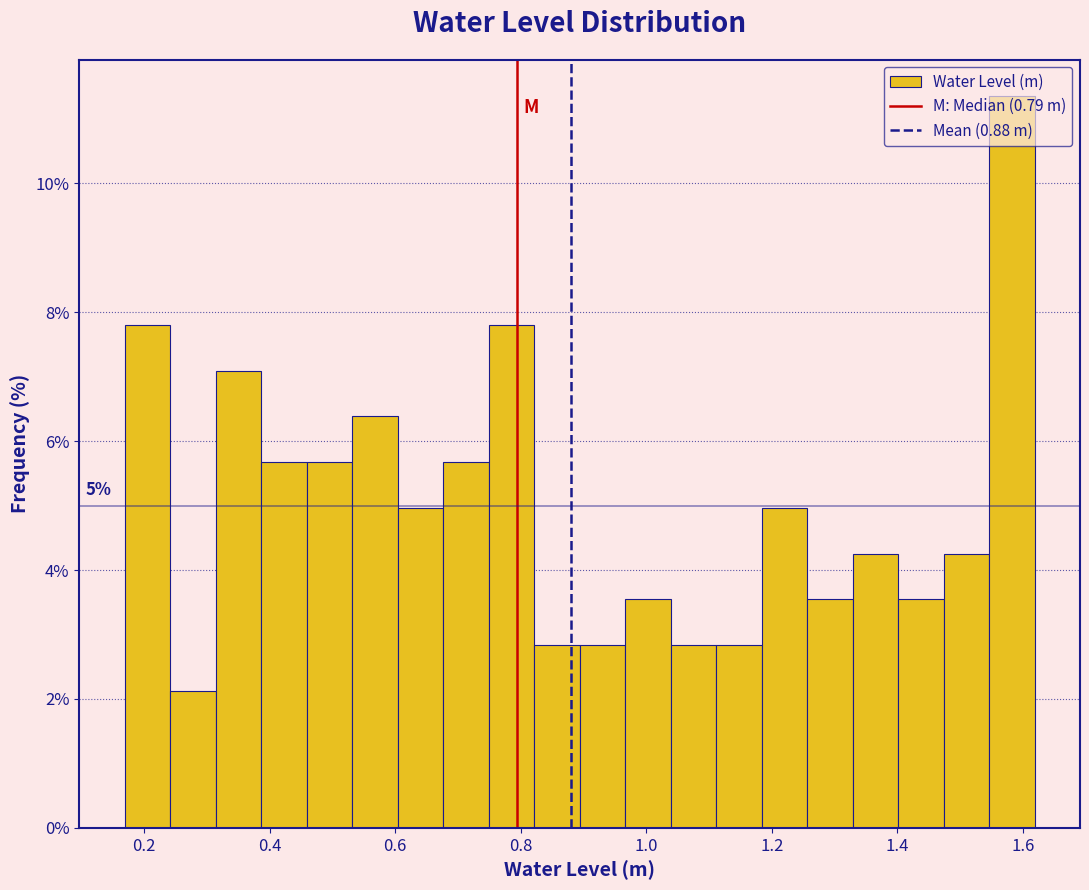

Around what value on the x-axis is the tallest bar? Give the approximate position of its centre, as read against the axis.

1.58